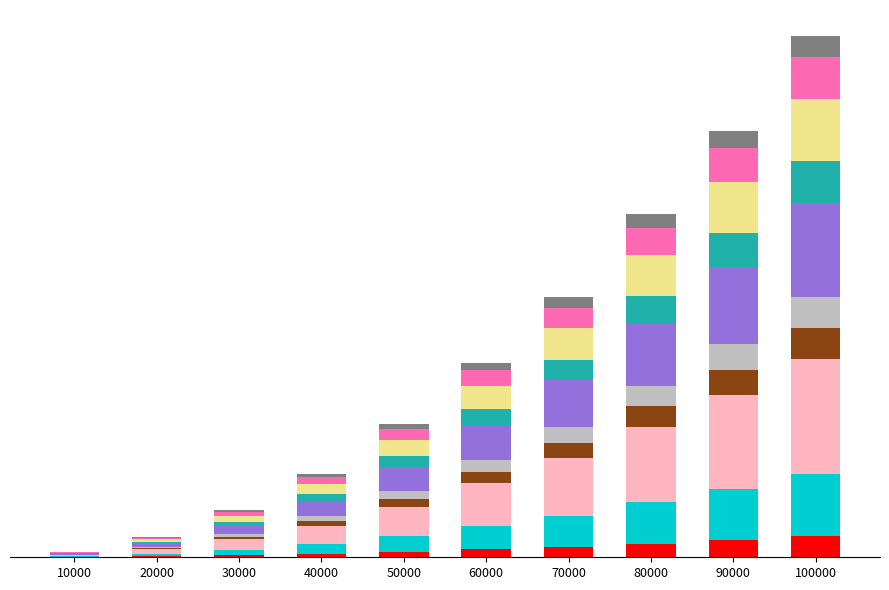

Does the chart contain stacked bars?

Yes